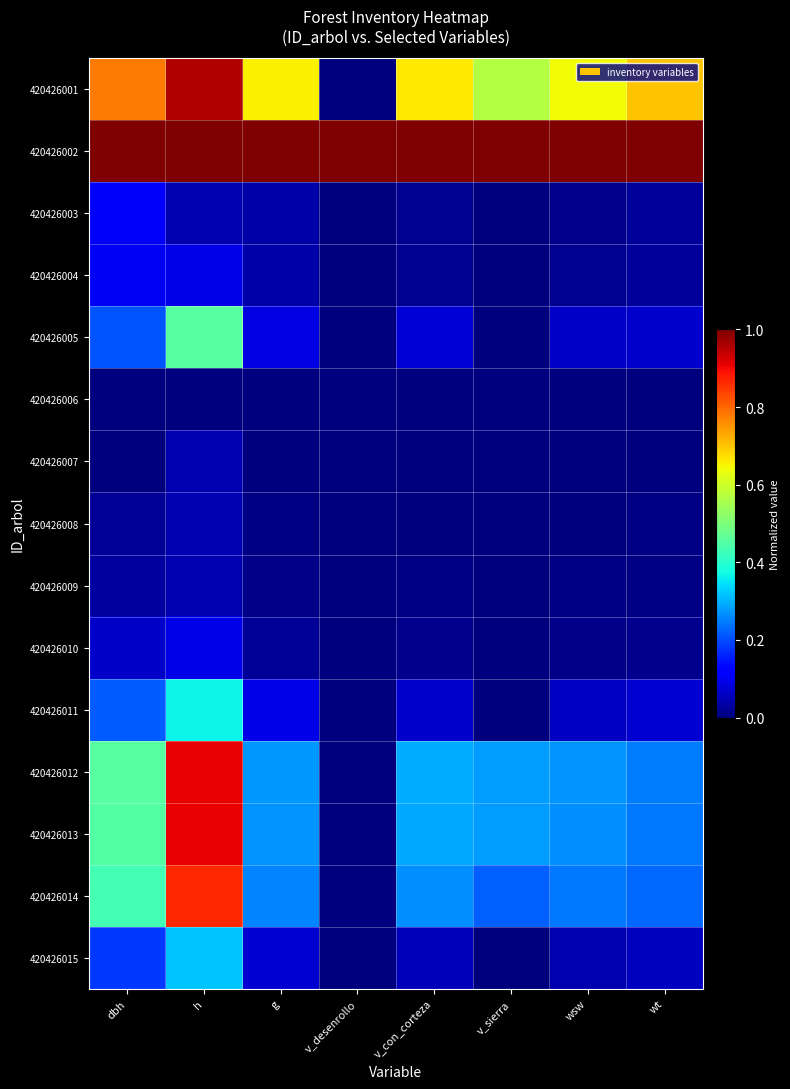

Between v_con_corteza and wt, which is larger?

wt